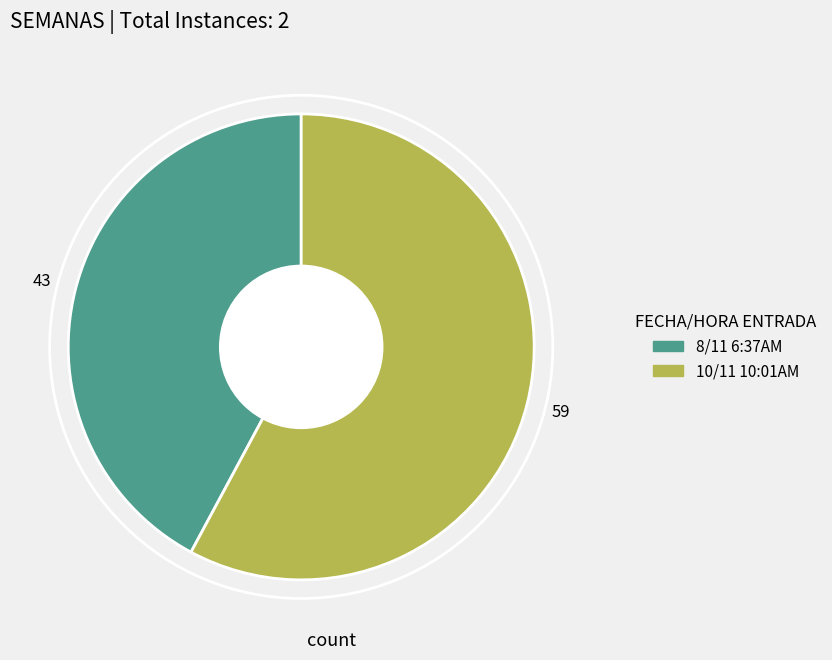

The 10/11 10:01AM slice represents 58% of the pie. True or false?

True